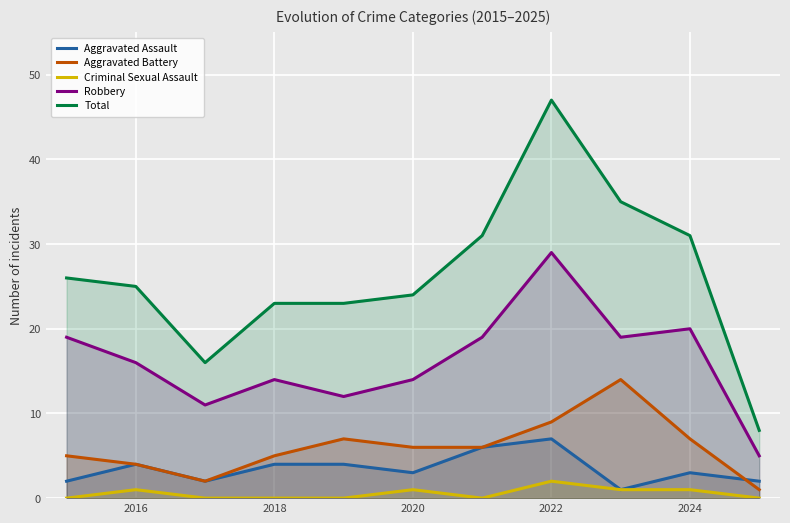

Which series has the widest spread of values?

Total